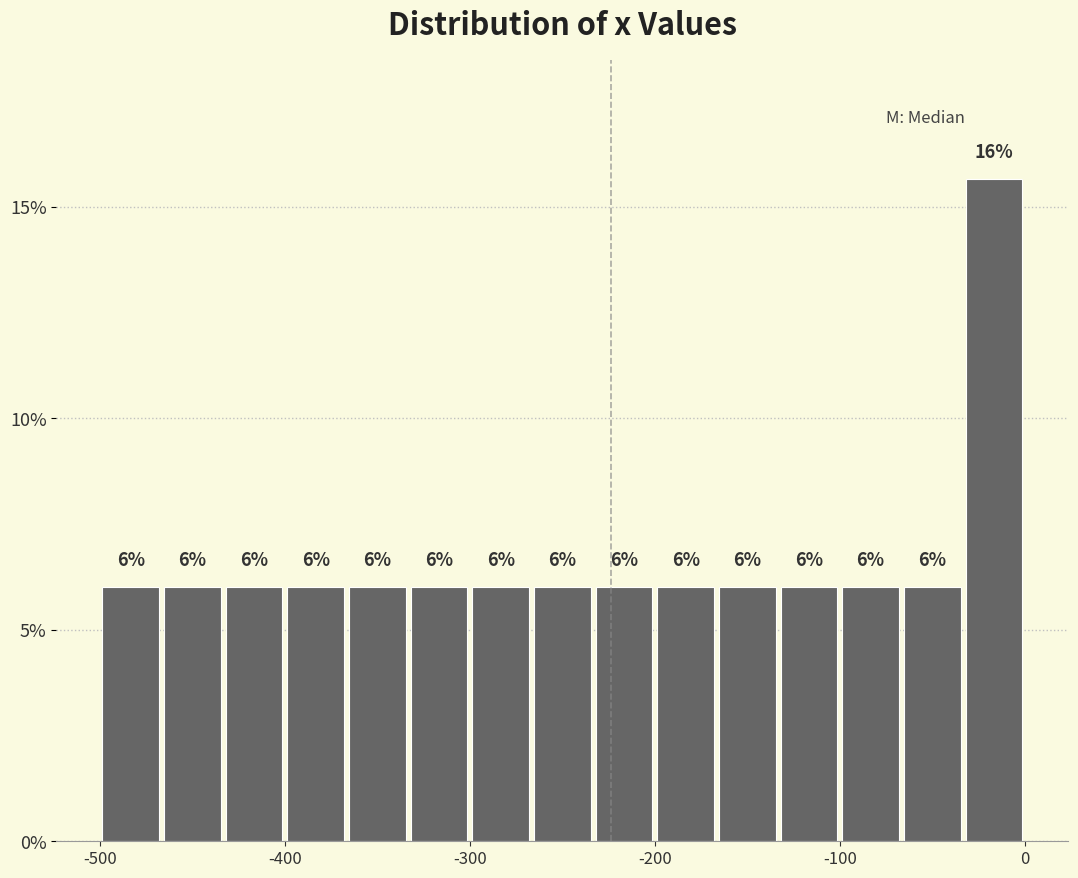

Around what value on the x-axis is the tallest bar? Give the approximate position of its centre, as read against the axis.

-20